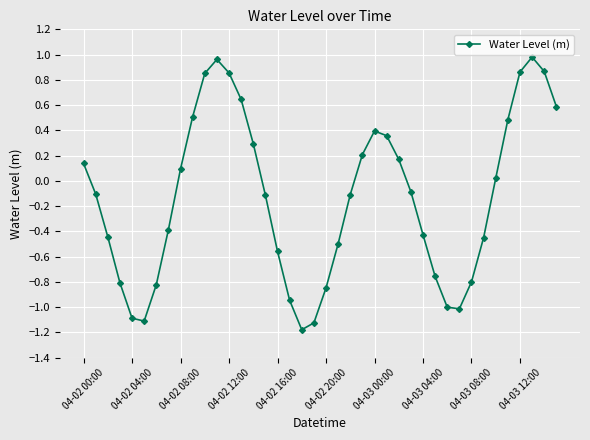

What is the minimum value shown in the chart?

-1.2